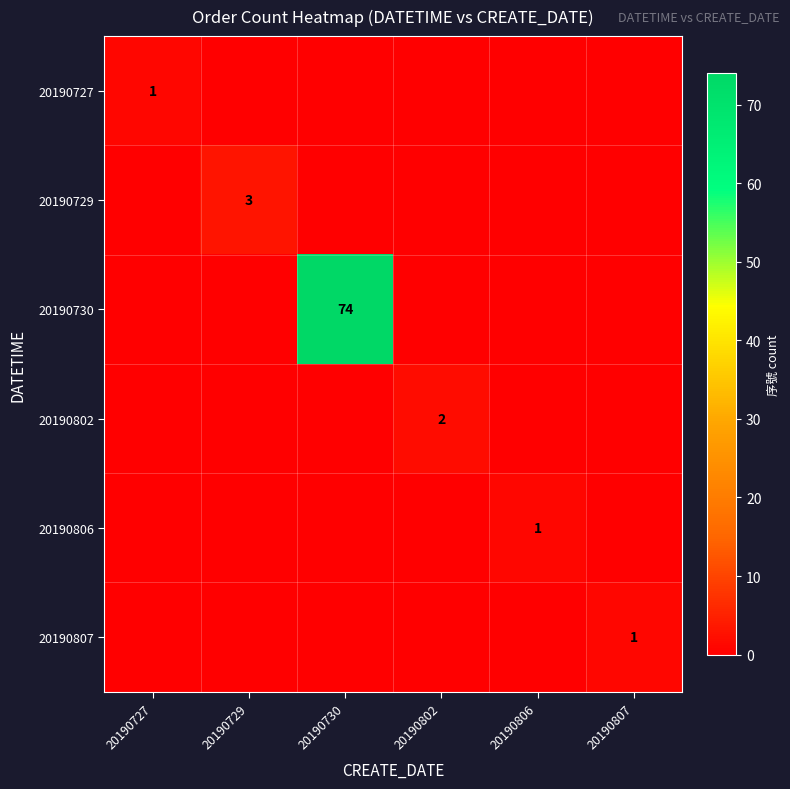

The 20190729 series shows 5 at 20190729. True or false?

False